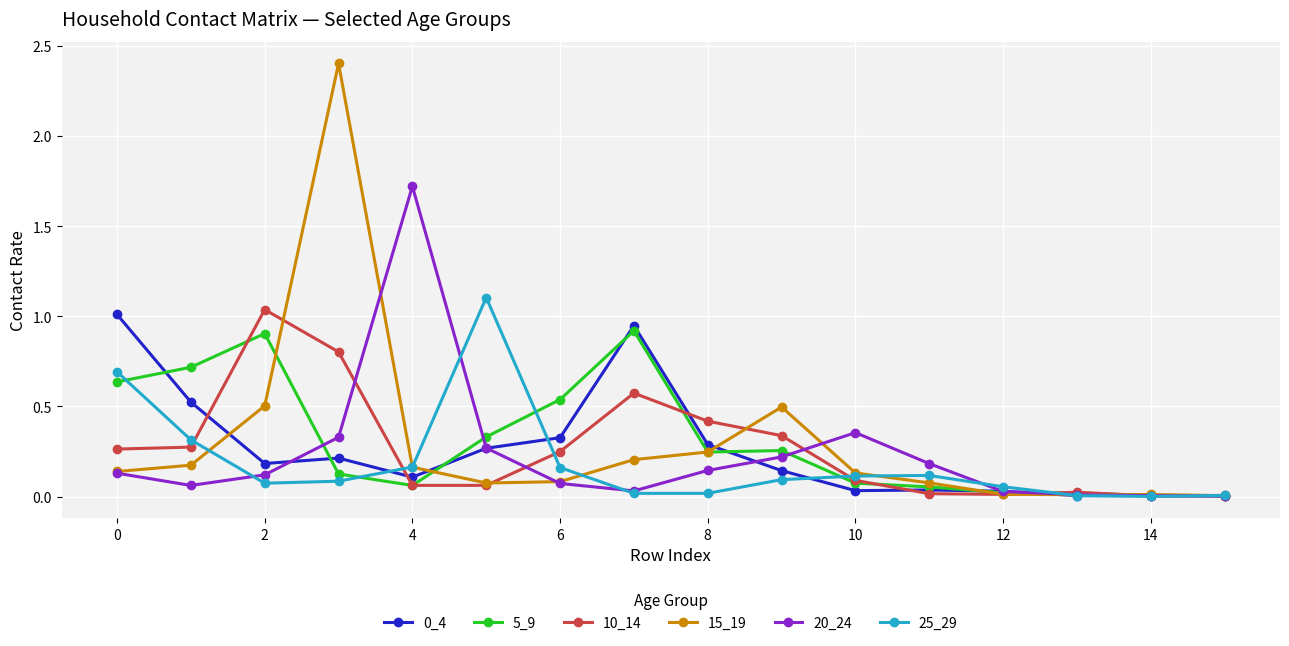

Which series has the widest spread of values?

15_19